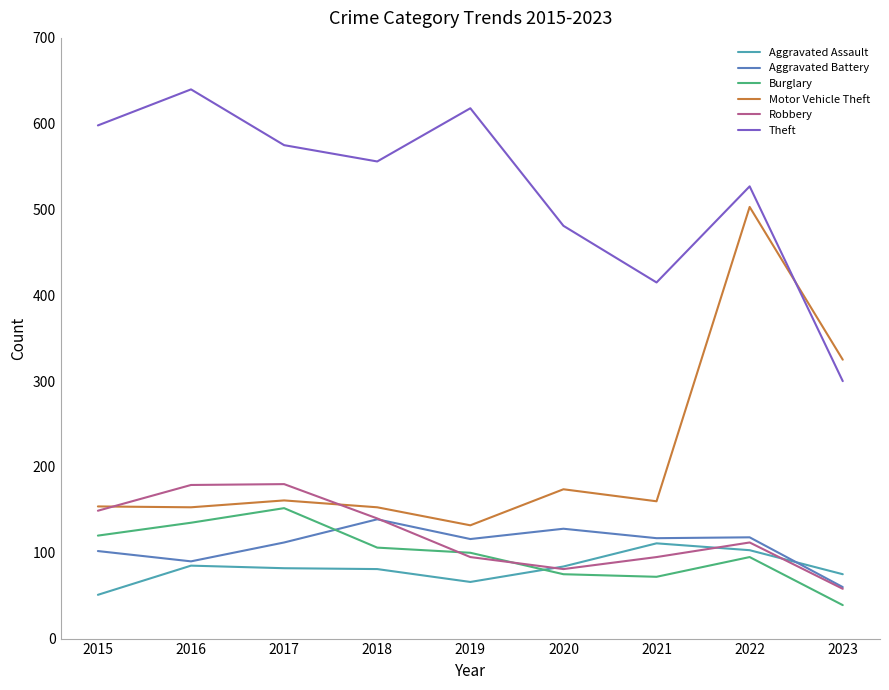

What is the approximate value of Burglary at 2023?

39